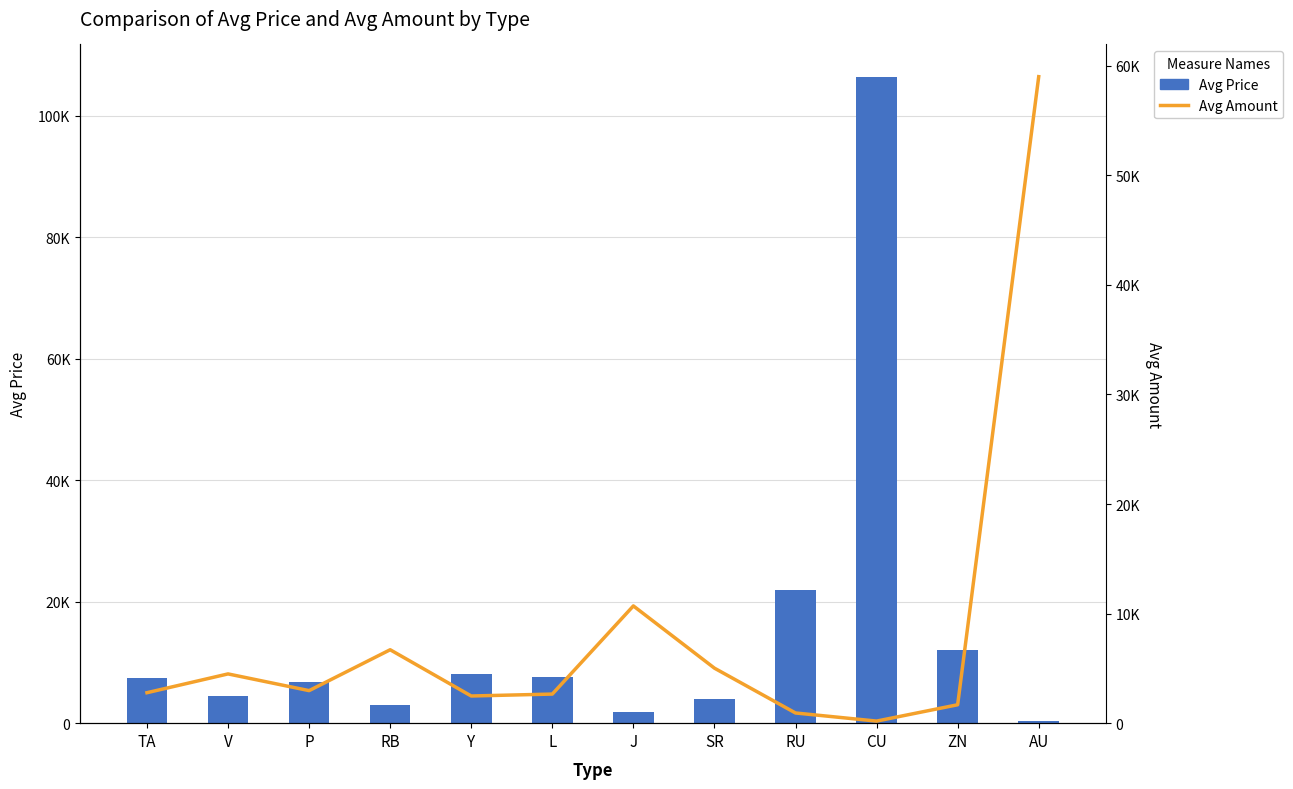

Is the value of Avg Price at RU greater than the value of Avg Amount at CU?

Yes